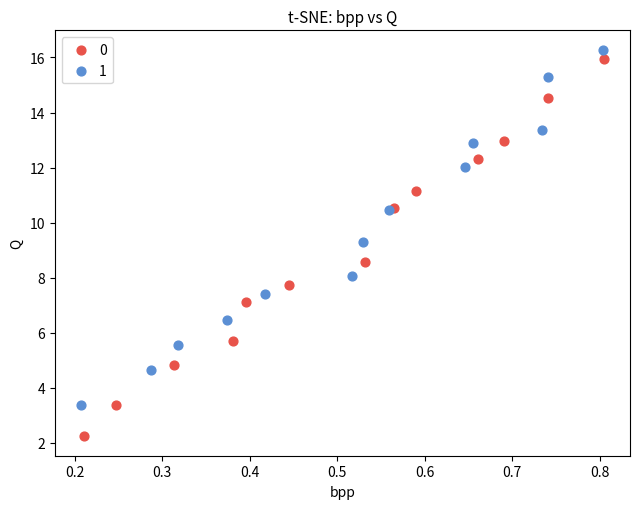

What are all the series names shown in the legend?

0, 1